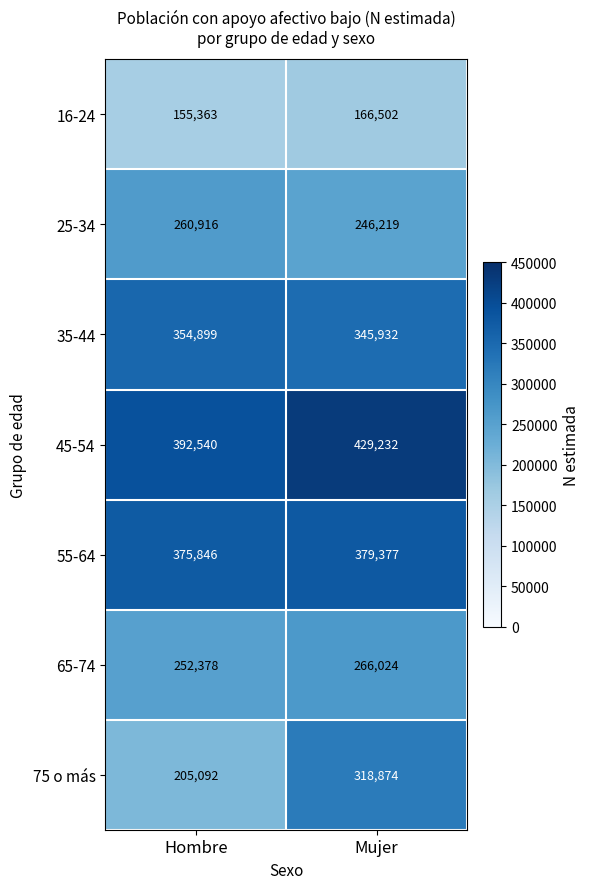

What is the sum of all 75 o más values?

523966